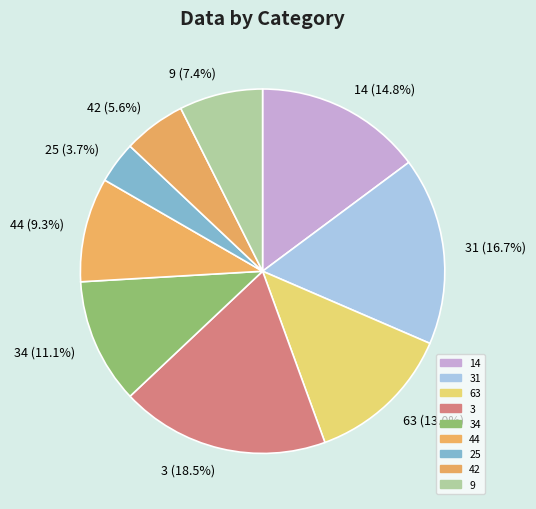

To the nearest percent, what percentage of the pie is 42?

6%